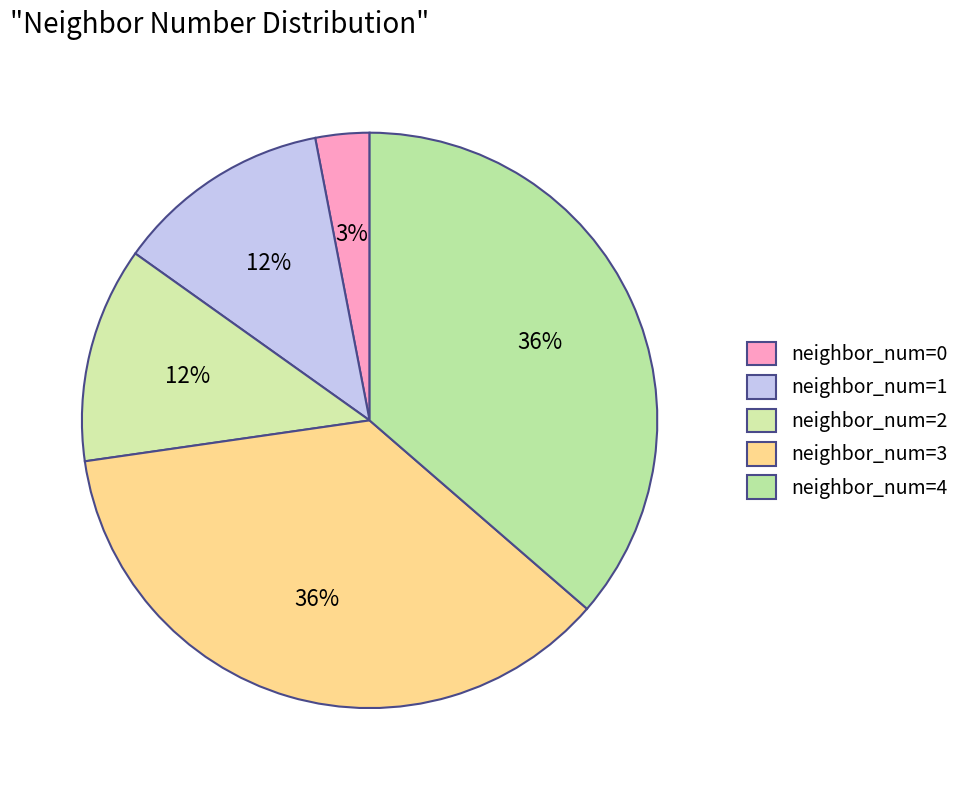

Which category has the biggest portion of the pie?

3